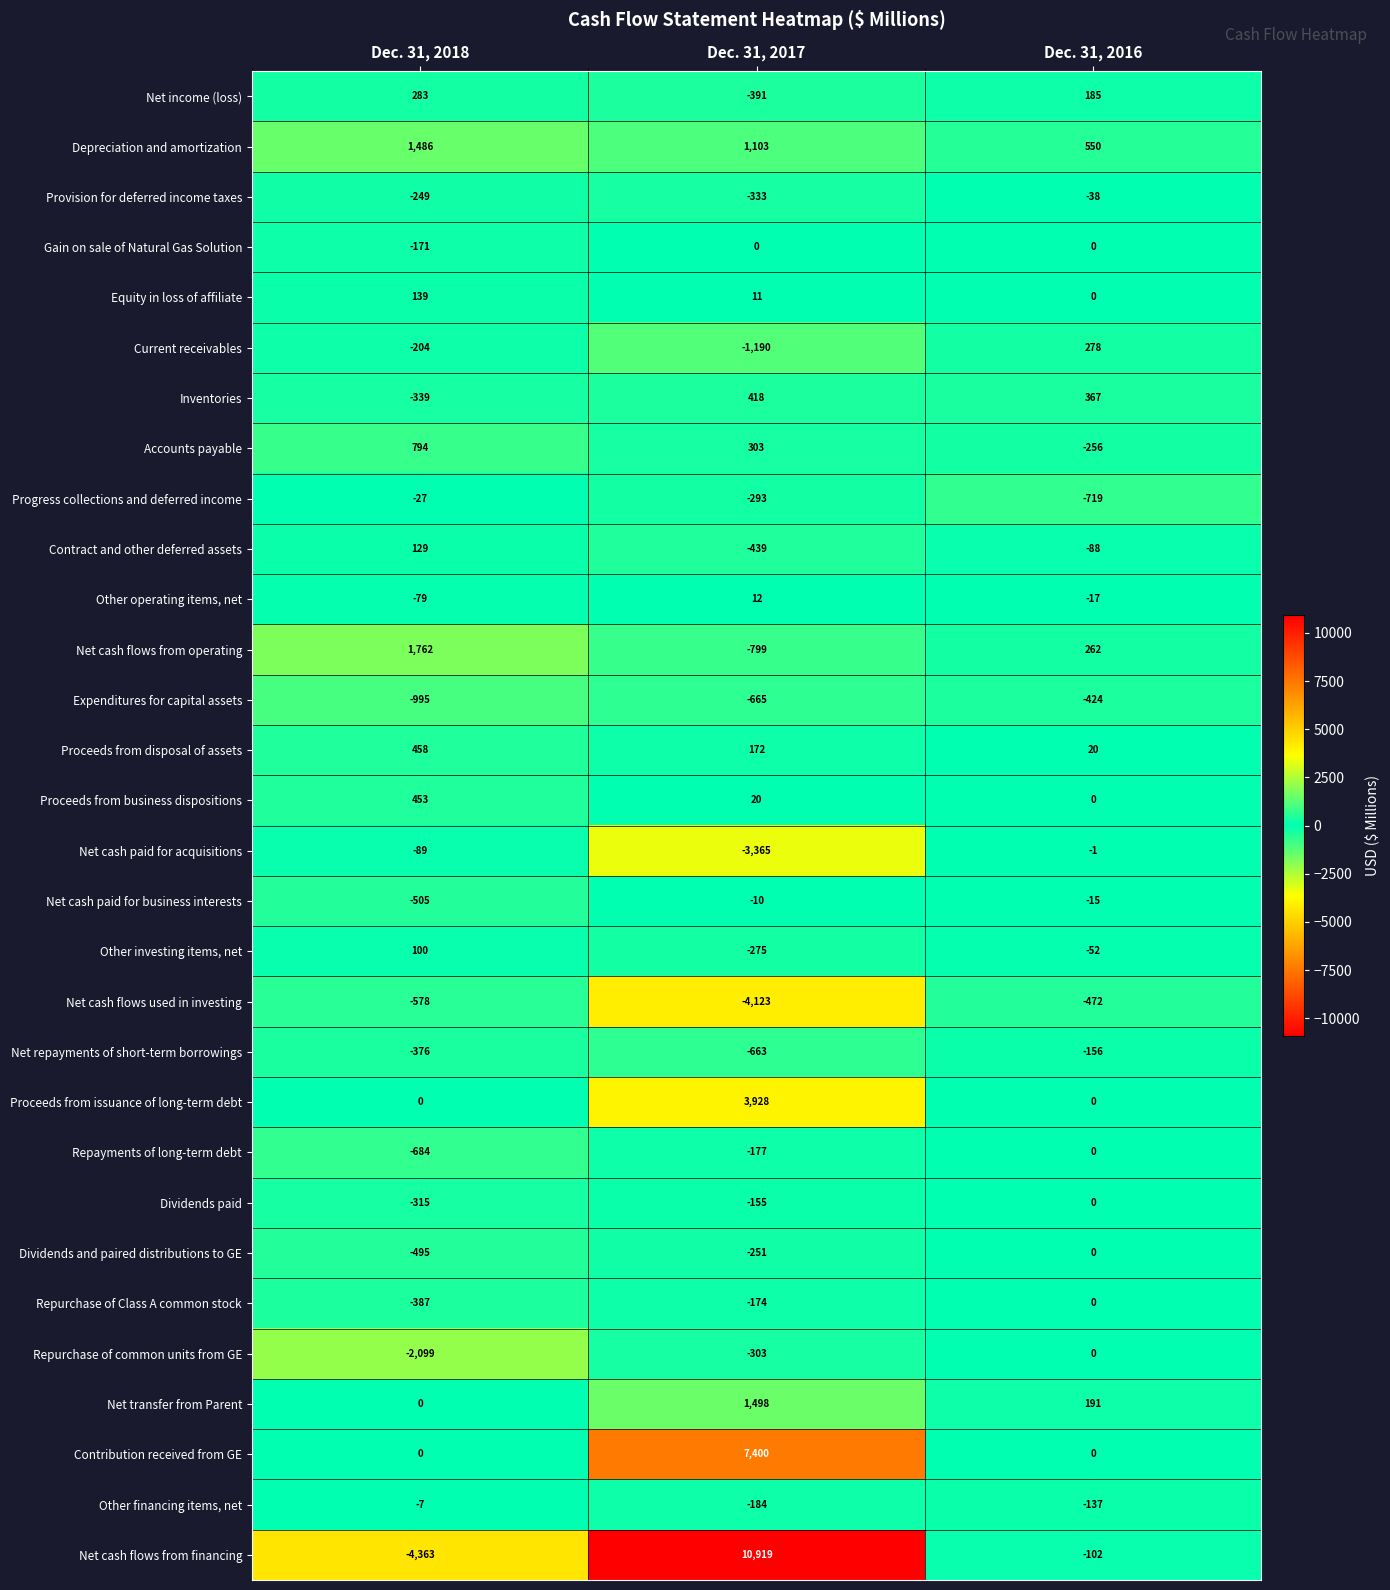

What is the sum of all Proceeds from disposal of assets values?

650